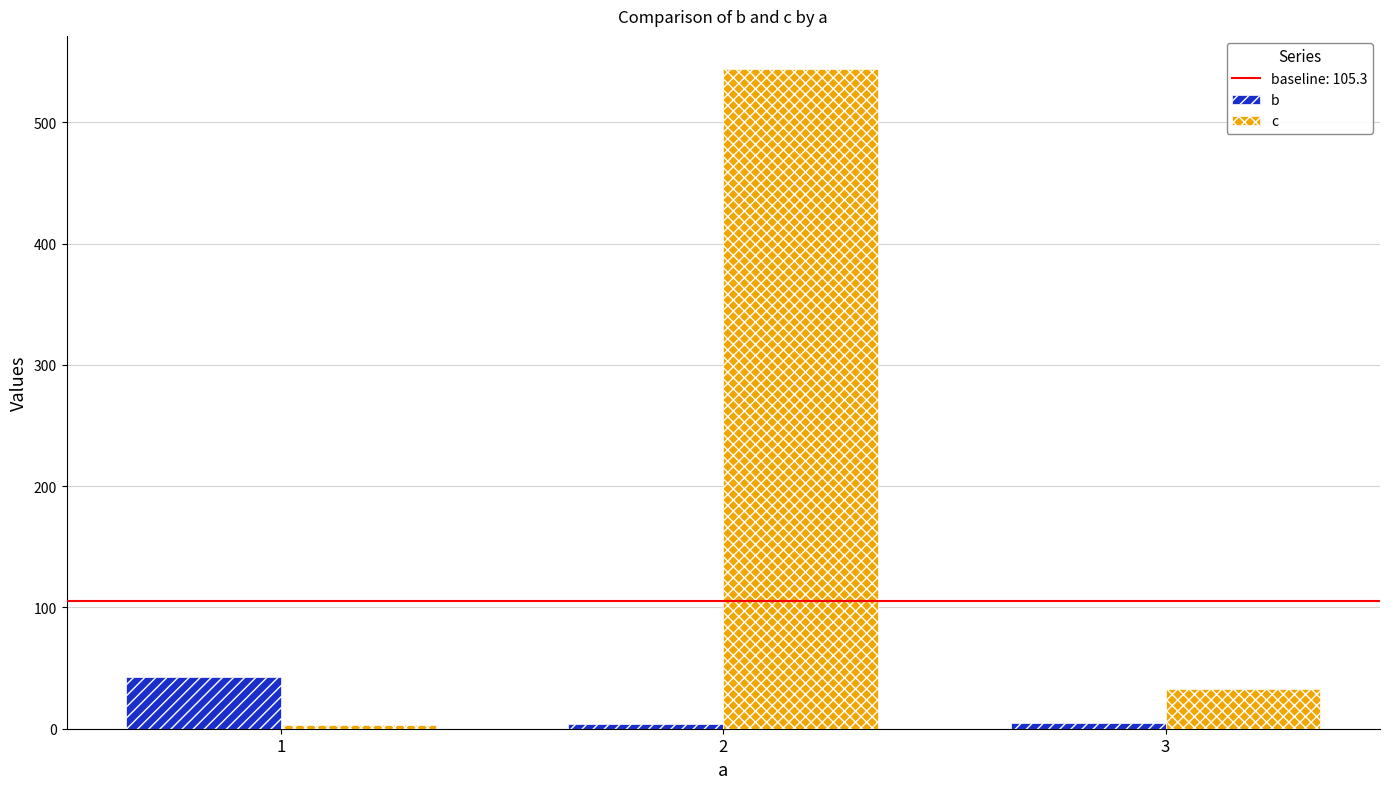

At how many categories does at least one series exceed 60?

1